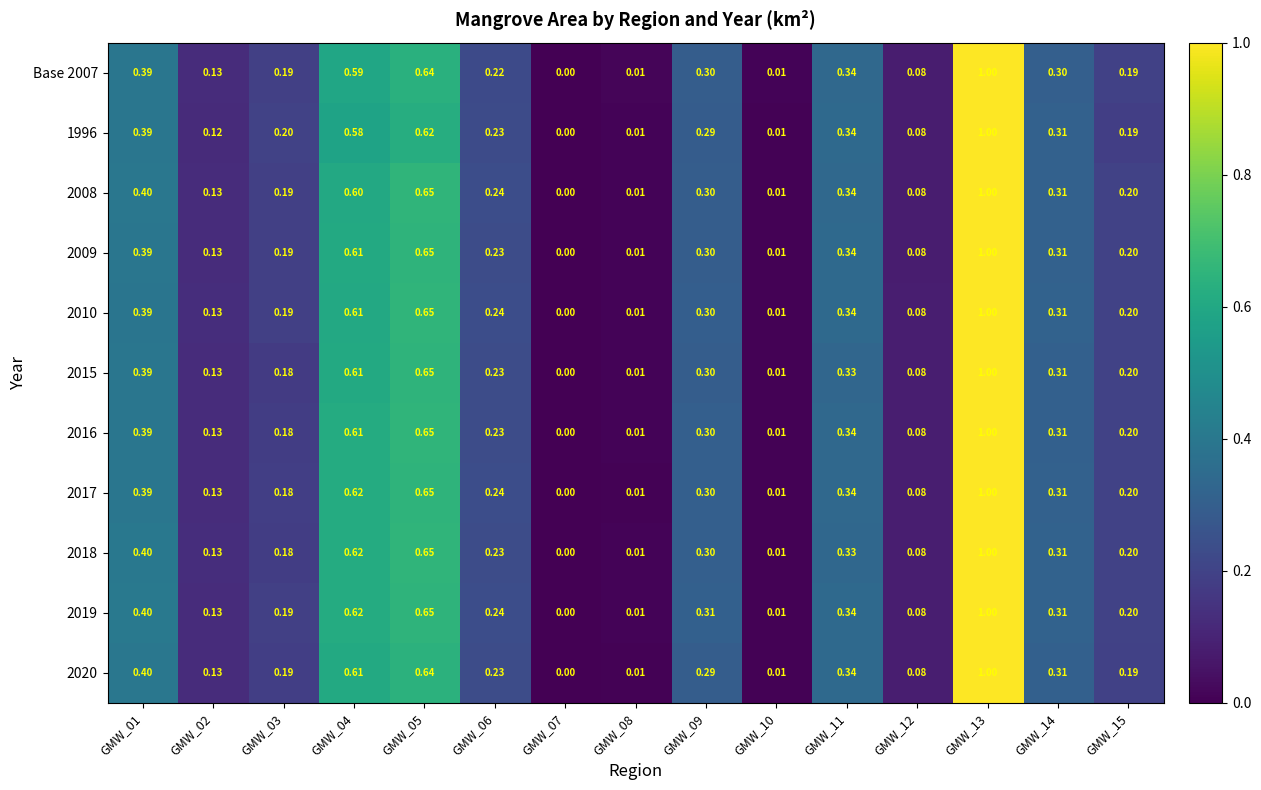

Which series changed the most between GMW_13 and GMW_14?

Base 2007